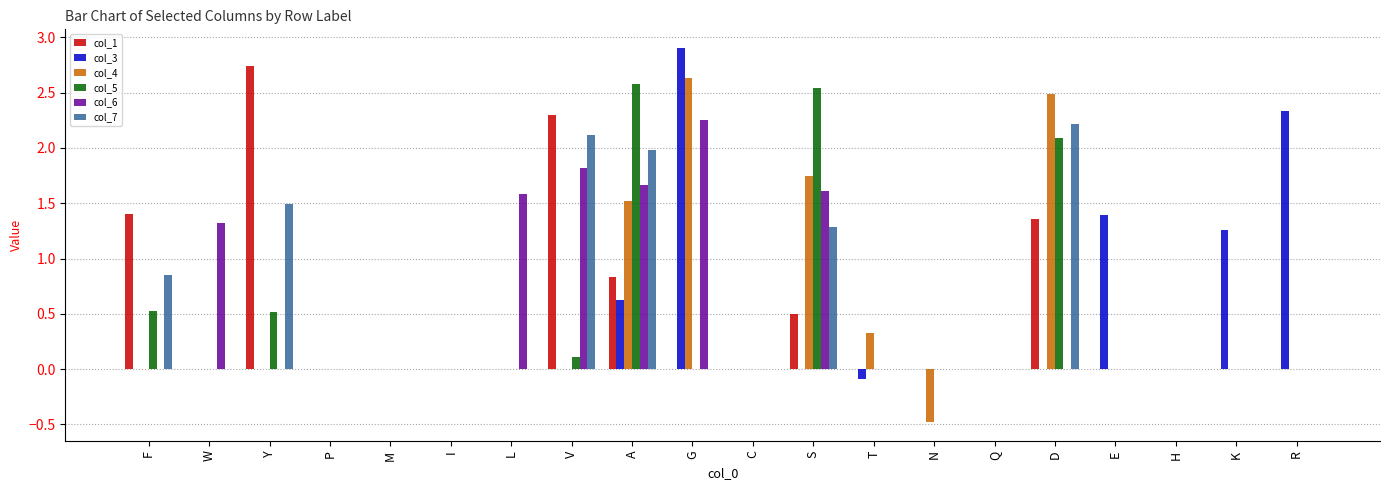

At which category is the sum across all series the highest?

A